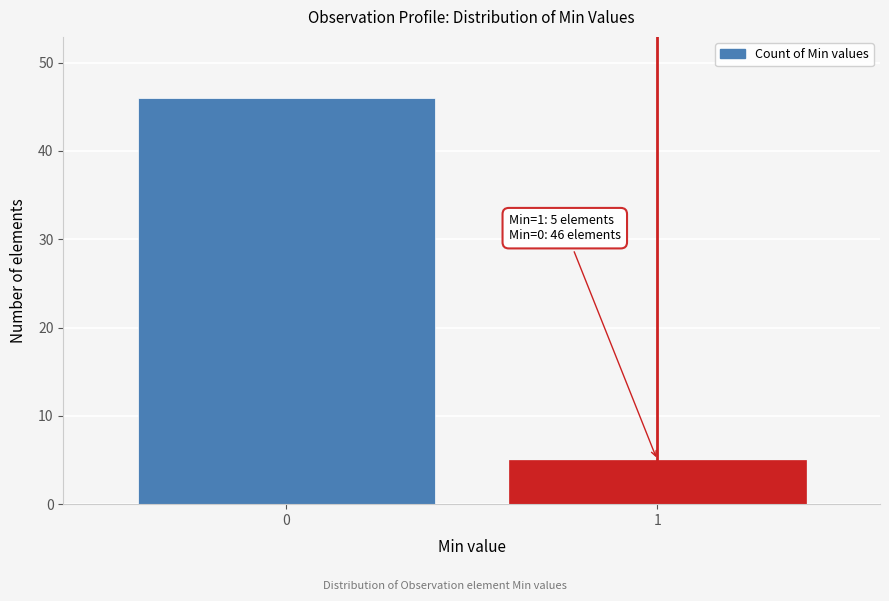

Reading left to right, extract all data points from this chart.

0=46	1=5